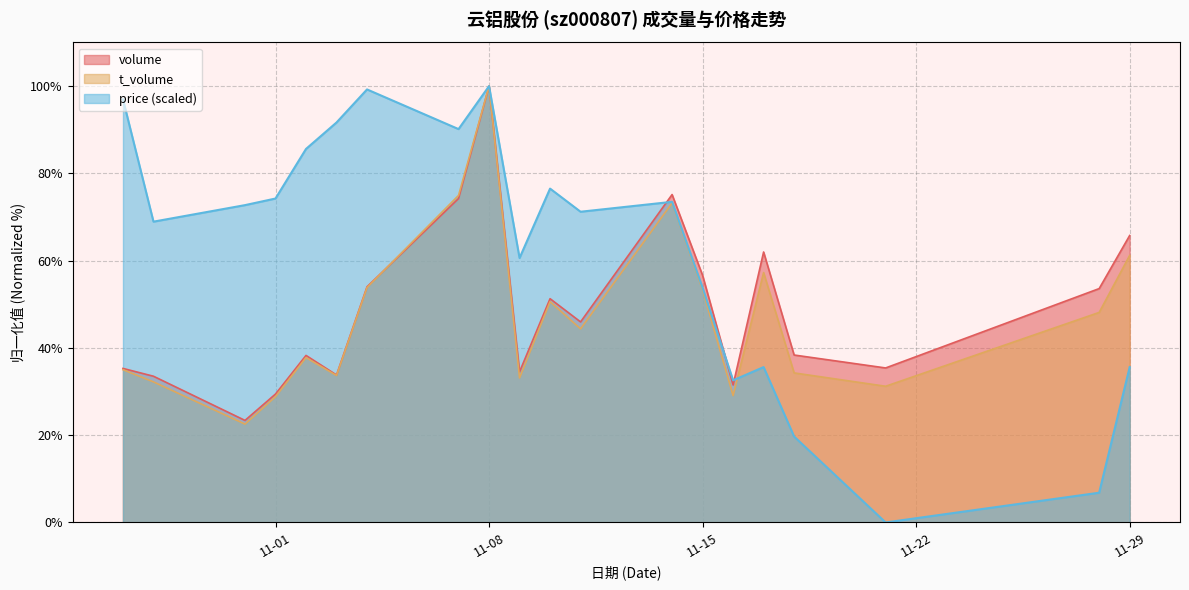

Rank the series at 2022-11-28 from lowest to highest value.

price, t_volume, volume